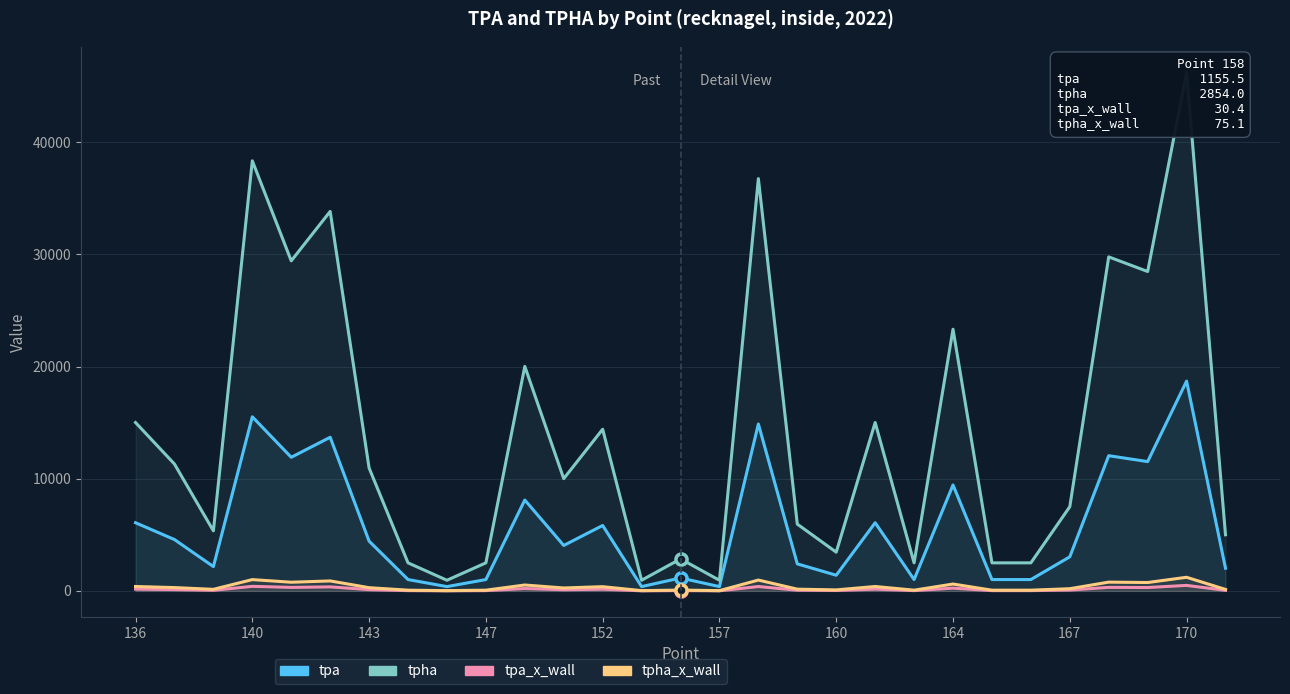

What is the sum of all tpa_x_wall values?

4350.2